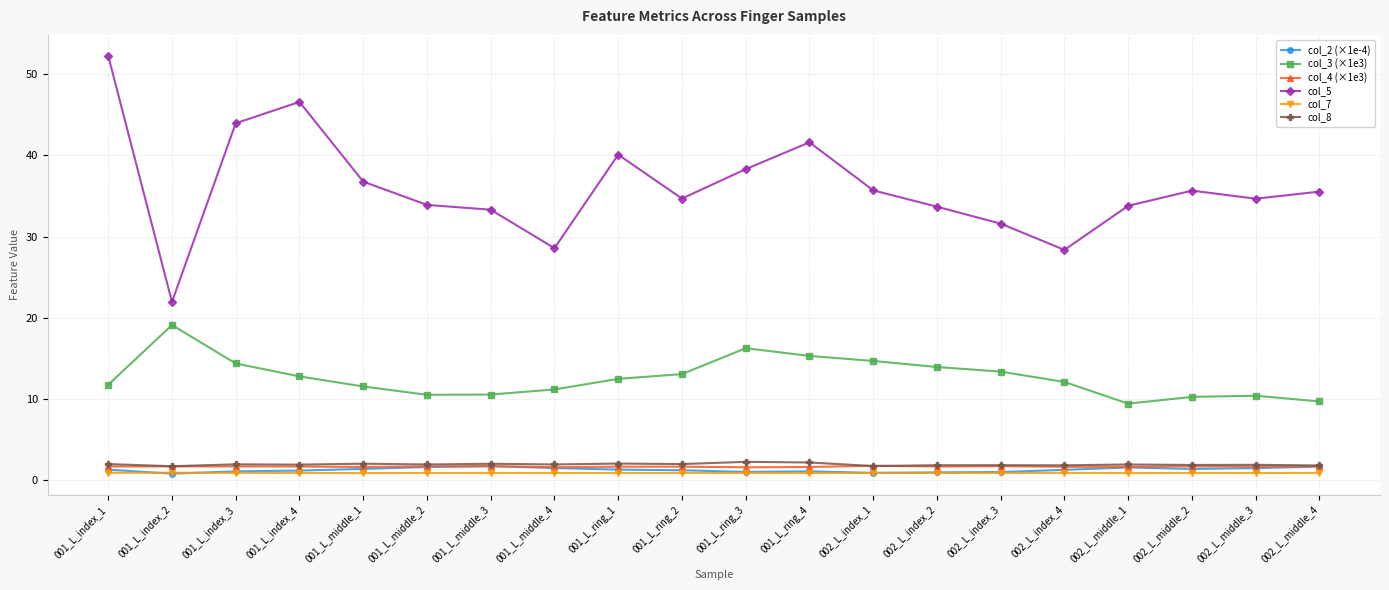

At which category does the chart reach its peak across all series?

001_L_index_1